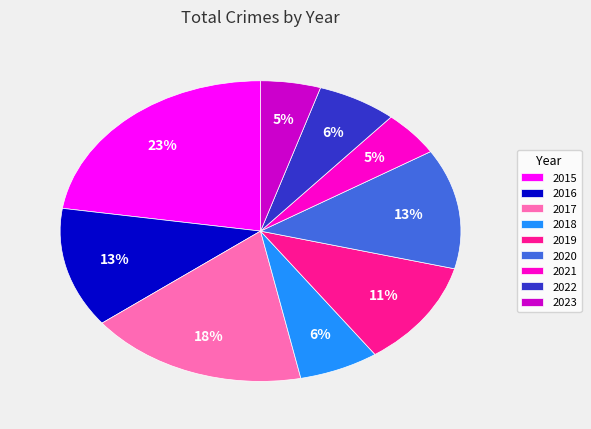

Which has a higher value, 2021 or 2020?

2020